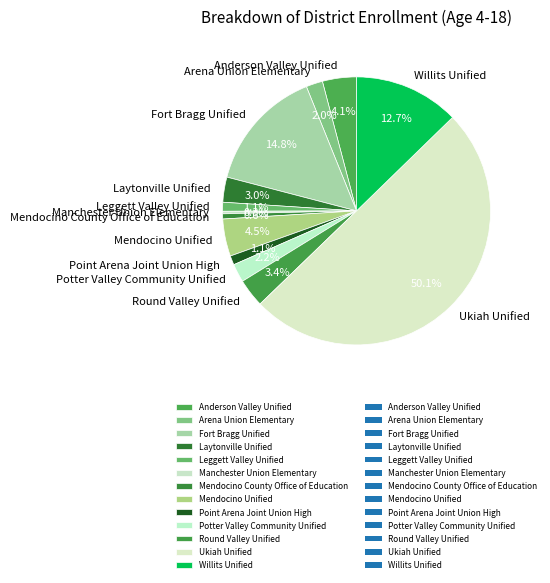

True or false: Anderson Valley Unified accounts for 4% of the total.

True